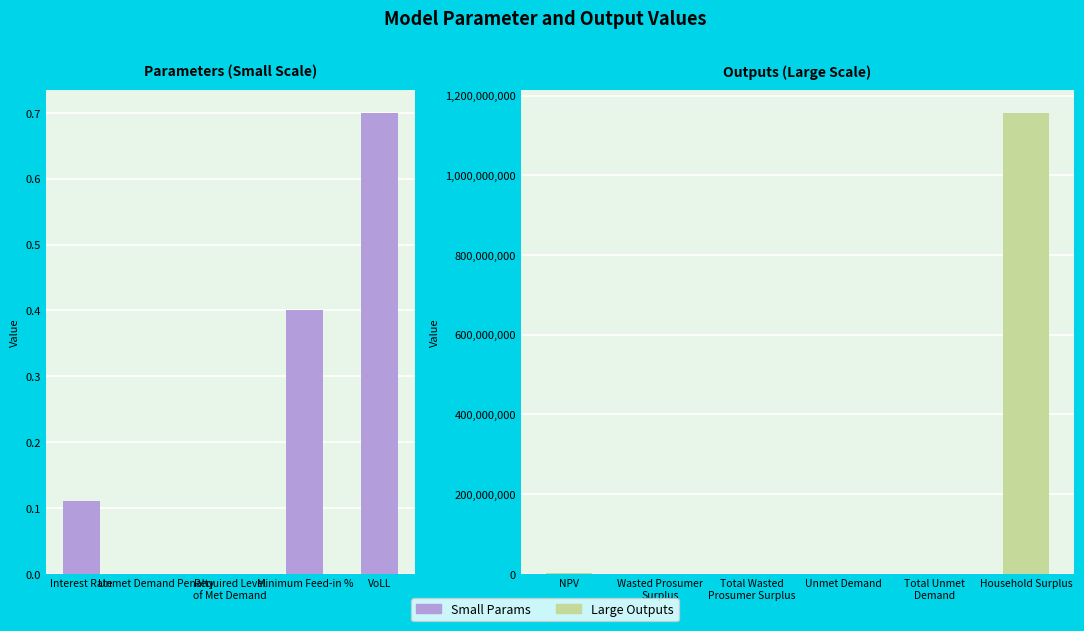

What is the average value?

105480493.0